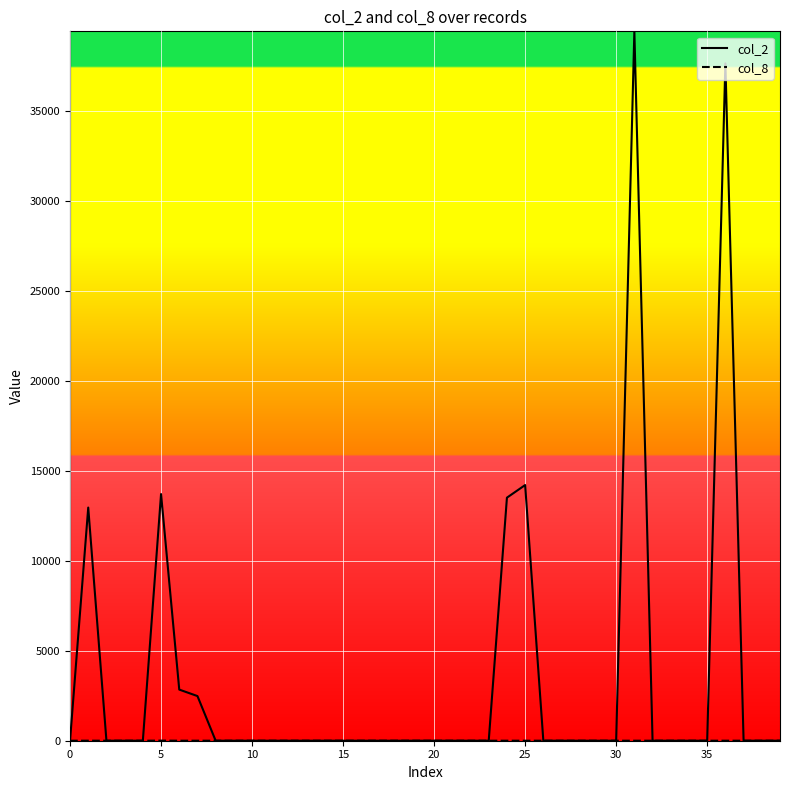

Which series has the widest spread of values?

col_2